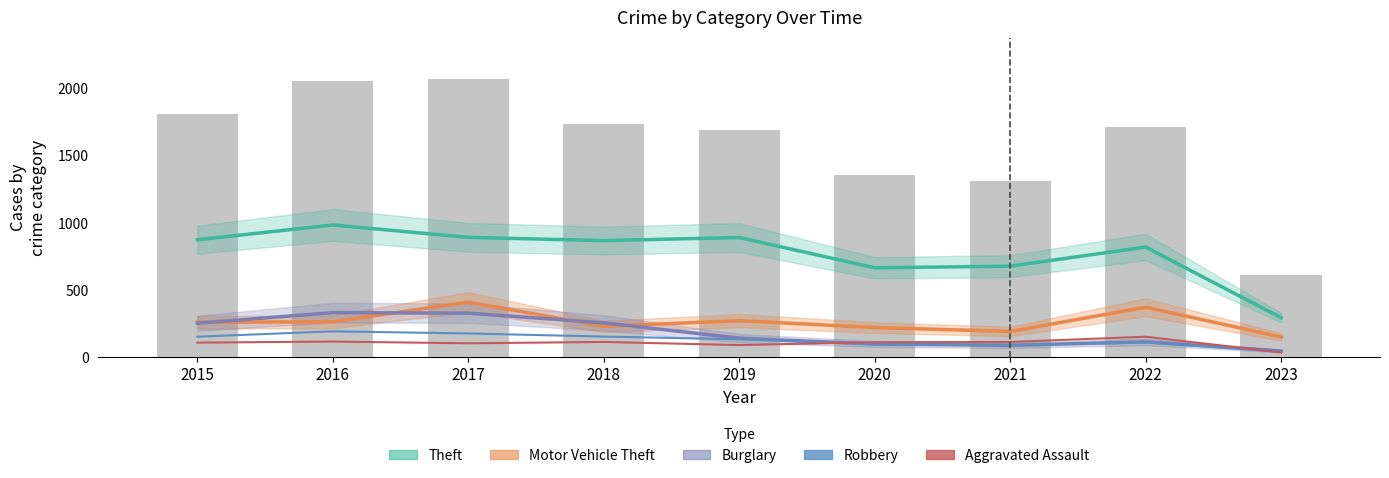

Reading left to right, transcribe all the data shown in this chart.

Theft: 2015=874	2016=984	2017=892	2018=868	2019=891	2020=666	2021=678	2022=820	2023=295
Motor Vehicle Theft: 2015=261	2016=265	2017=411	2018=231	2019=273	2020=222	2021=193	2022=373	2023=152
Burglary: 2015=254	2016=333	2017=329	2018=257	2019=143	2020=100	2021=90	2022=116	2023=48
Robbery: 2015=154	2016=194	2017=178	2018=155	2019=135	2020=97	2021=91	2022=111	2023=44
Aggravated Assault: 2015=110	2016=118	2017=105	2018=115	2019=92	2020=113	2021=115	2022=154	2023=37